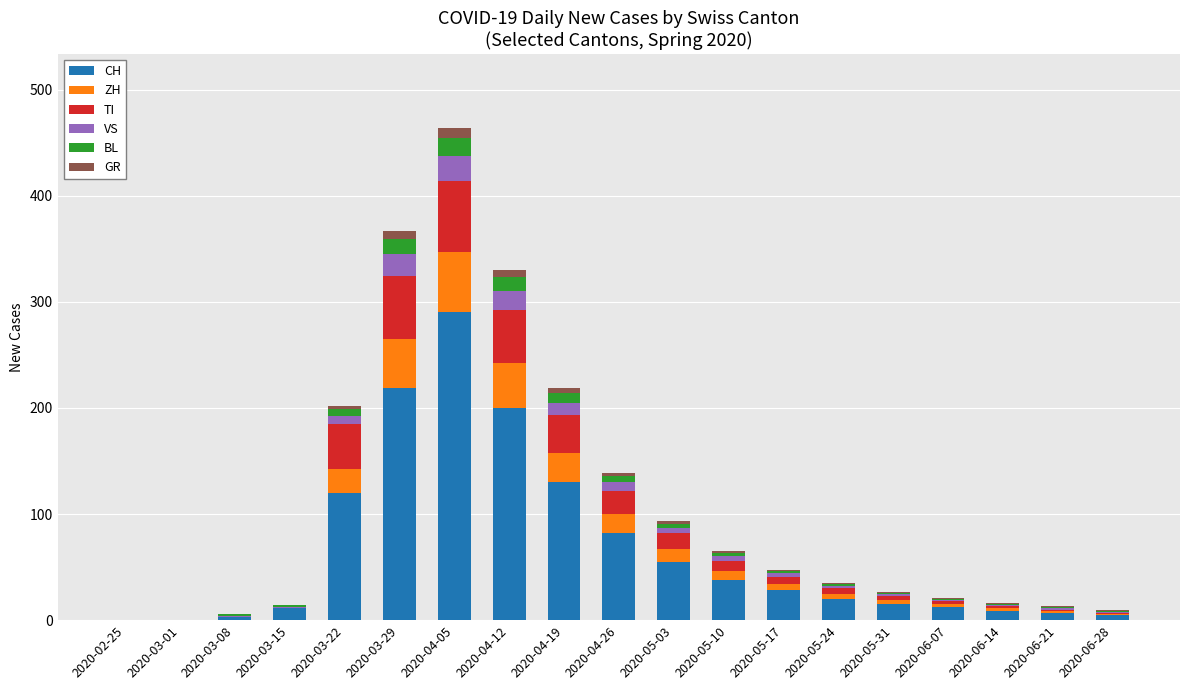

At which category is the sum across all series the highest?

2020-04-05